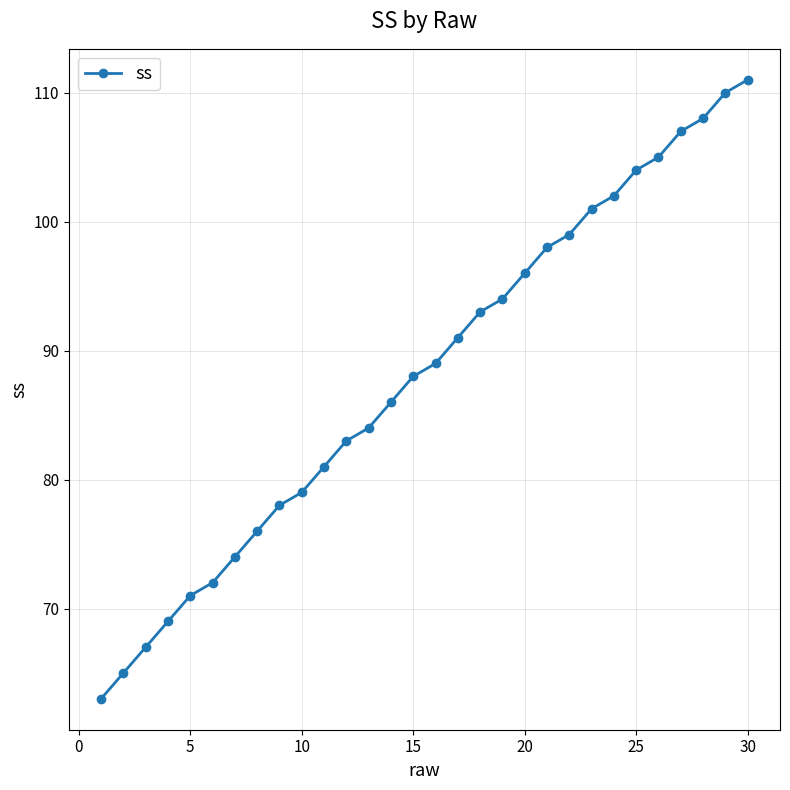

What is the value of the 18th point from the left?

93